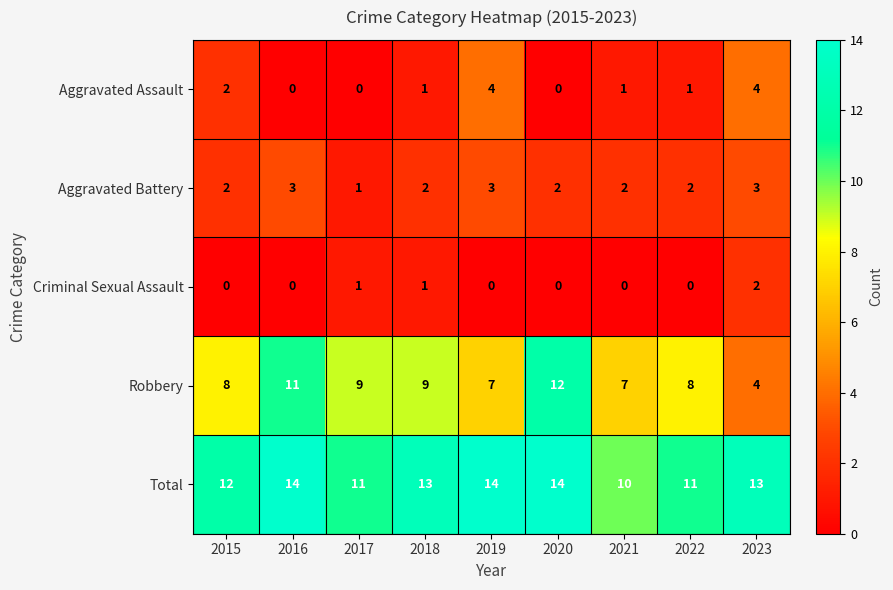

What is the total value across all series at 2015?

24